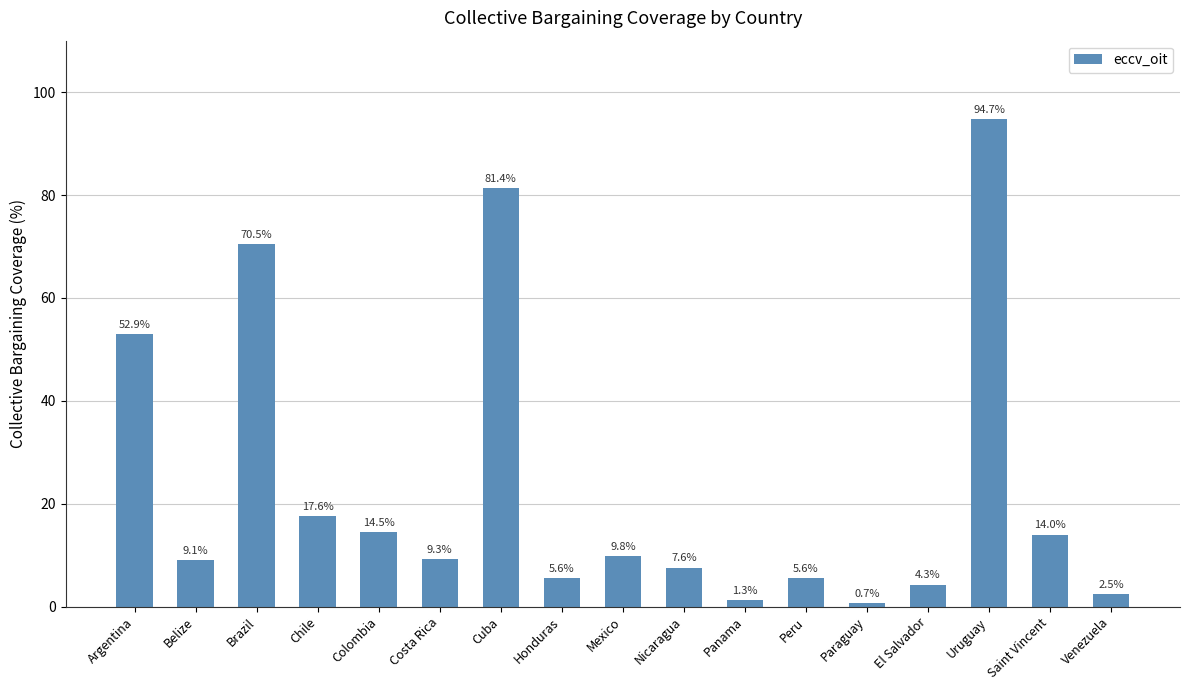

Where is the data nearest to the value 47?

Argentina